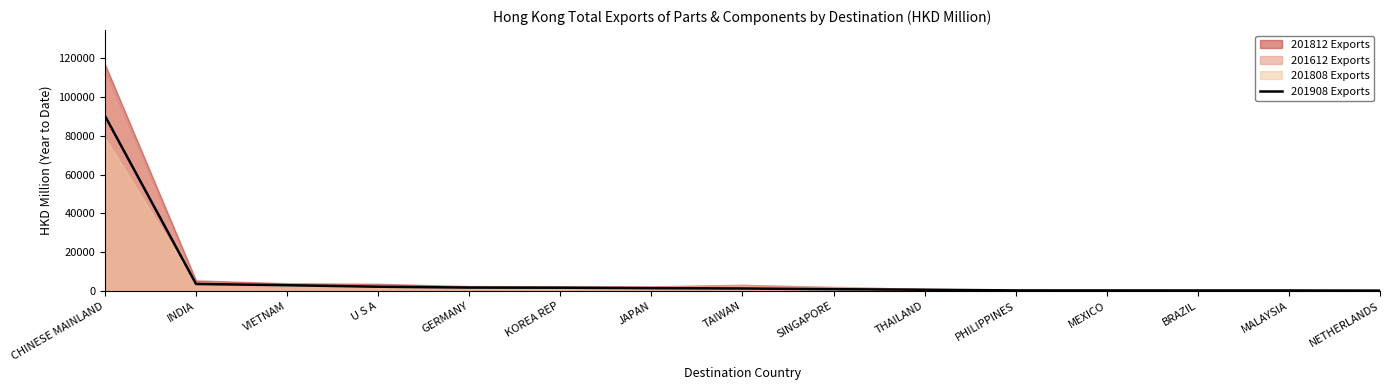

Rank the categories by value from highest to lowest.

CHINESE MAINLAND, INDIA, VIETNAM, U S A, GERMANY, KOREA REP, JAPAN, TAIWAN, SINGAPORE, THAILAND, PHILIPPINES, MEXICO, BRAZIL, MALAYSIA, NETHERLANDS